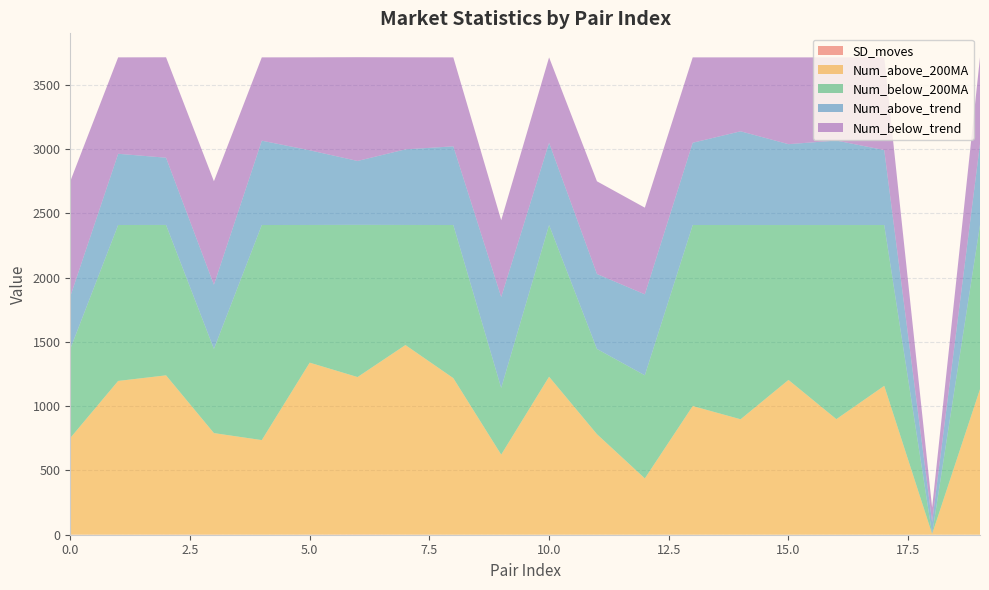

Reading left to right, transcribe all the data shown in this chart.

SD_moves: 0.5	0.2	0.7	0.5	0.1	0.4	1.4	0.5	0.0	0.1	0.0	0.0	0.0	0.0	0.0	0.0	0.0	0.0	0.0	0.0
Num_above_200MA: 752.0	1196.0	1239.0	790.0	736.0	1338.0	1225.0	1475.0	1218.0	623.0	1229.0	782.0	438.0	1001.0	898.0	1204.0	899.0	1158.0	6.0	1132.0
Num_below_200MA: 693.0	1213.0	1170.0	655.0	1673.0	1071.0	1184.0	934.0	1191.0	519.0	1180.0	663.0	802.0	1408.0	1511.0	1205.0	1510.0	1251.0	0.0	1277.0
Num_above_trend: 408.0	554.0	523.0	499.0	656.0	581.0	497.0	588.0	612.0	707.0	640.0	583.0	630.0	640.0	729.0	629.0	657.0	583.0	93.0	632.0
Num_below_trend: 896.0	750.0	781.0	805.0	648.0	723.0	807.0	716.0	692.0	597.0	664.0	721.0	674.0	664.0	575.0	675.0	647.0	721.0	112.0	672.0